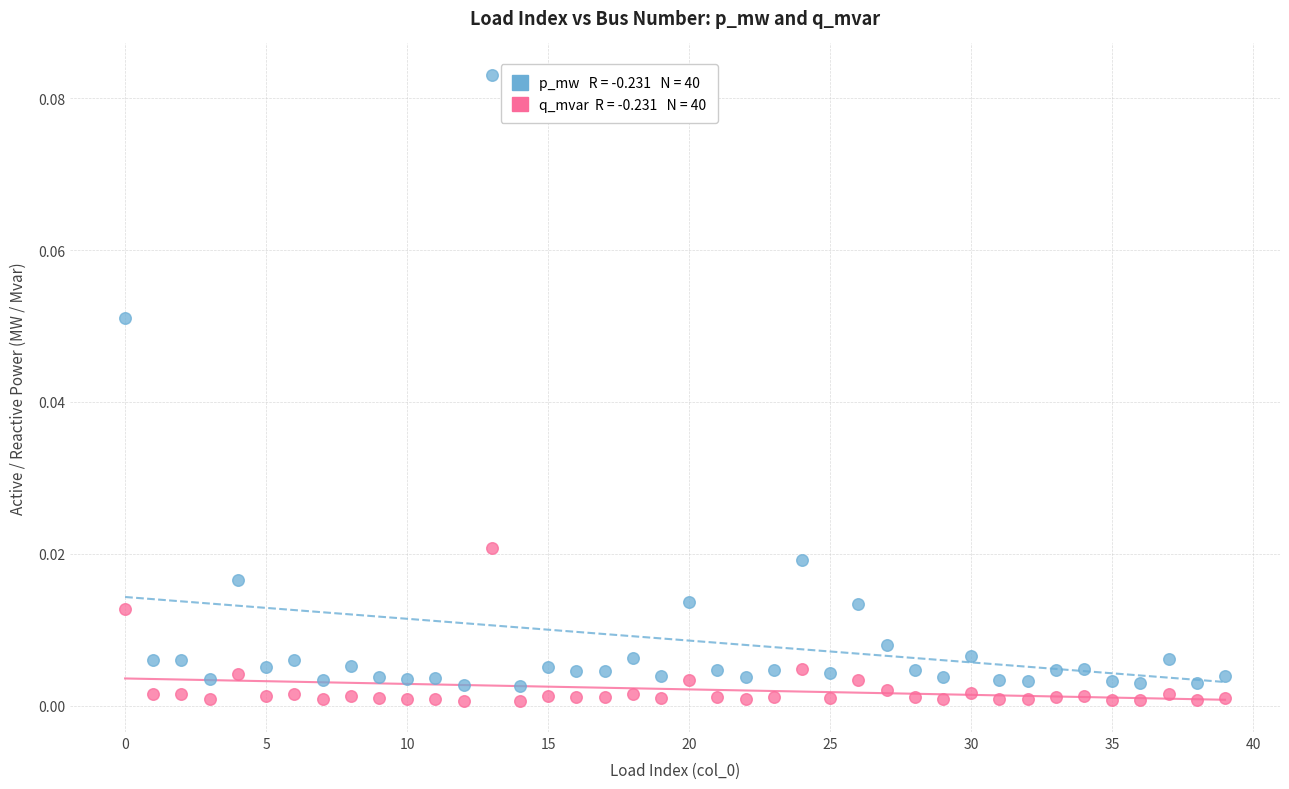

Count the number of points in this scatter plot.

80